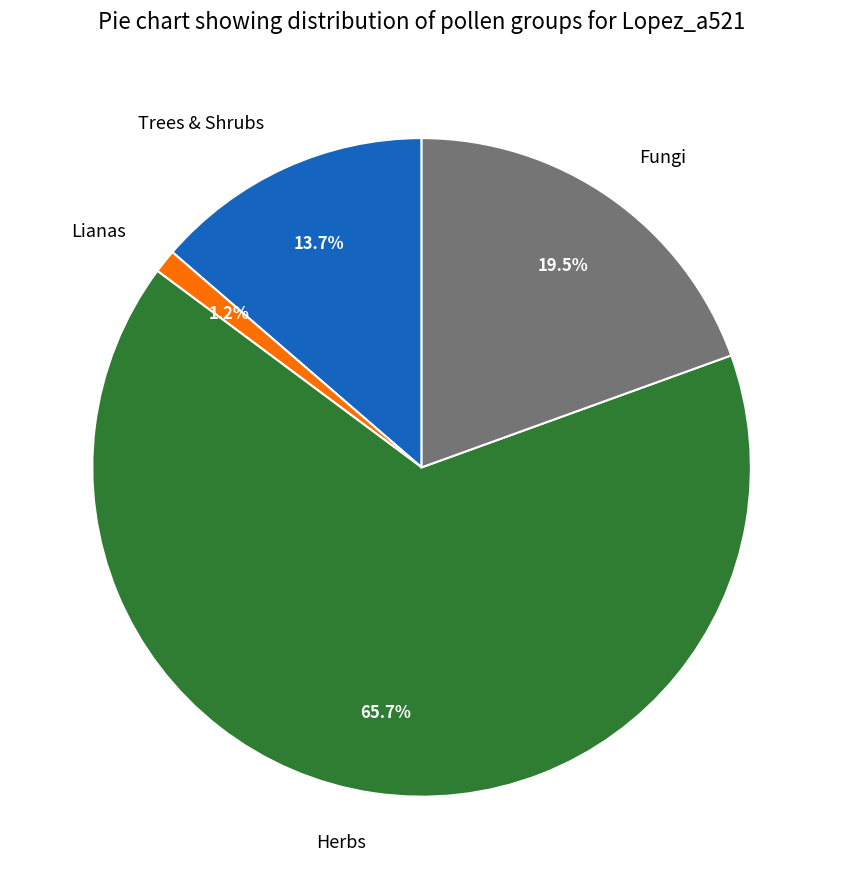

What is the ratio of the value at Lianas to the value at Fungi?

0.1